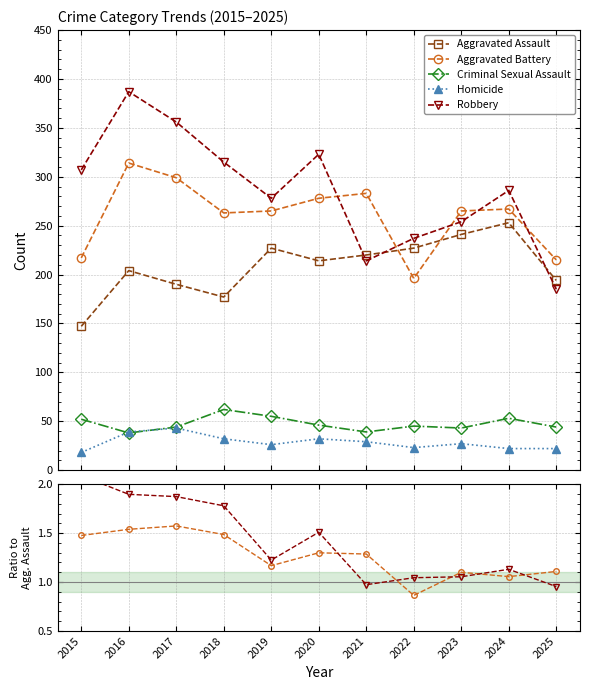

True or false: Aggravated Assault has more than 0 points higher than both neighbors.

True